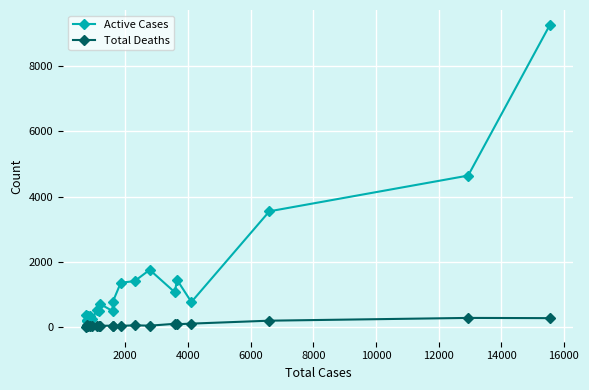

Which series has the largest total across all categories?

Active Cases